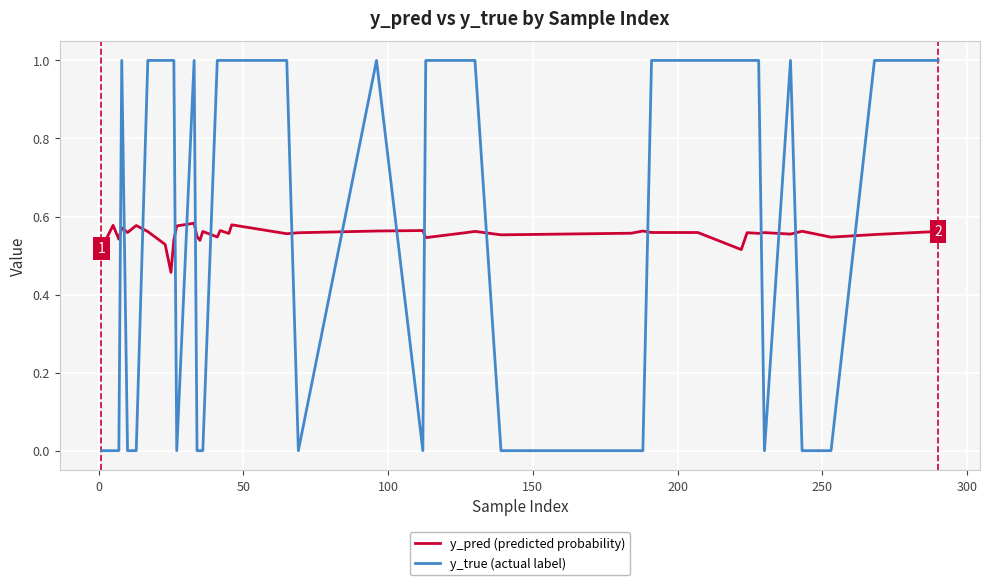

Does the chart have visible grid lines?

Yes